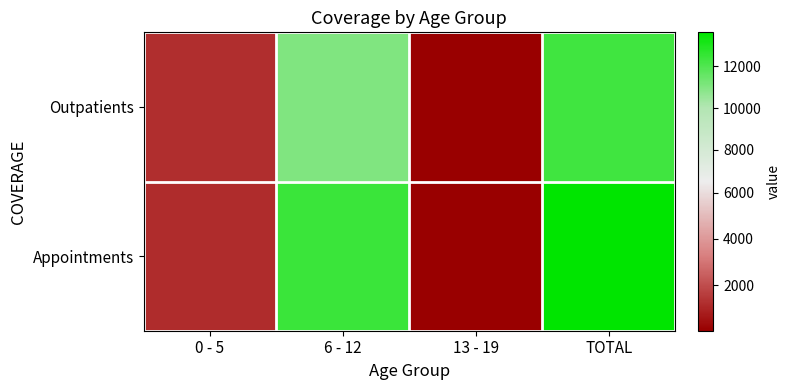

What is the spread (max minus min) of values at 6 - 12?

1360